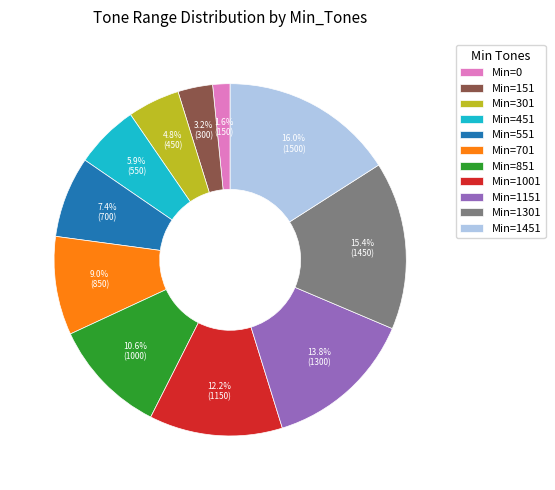

Does Min=1301 account for over 50% of the chart?

No